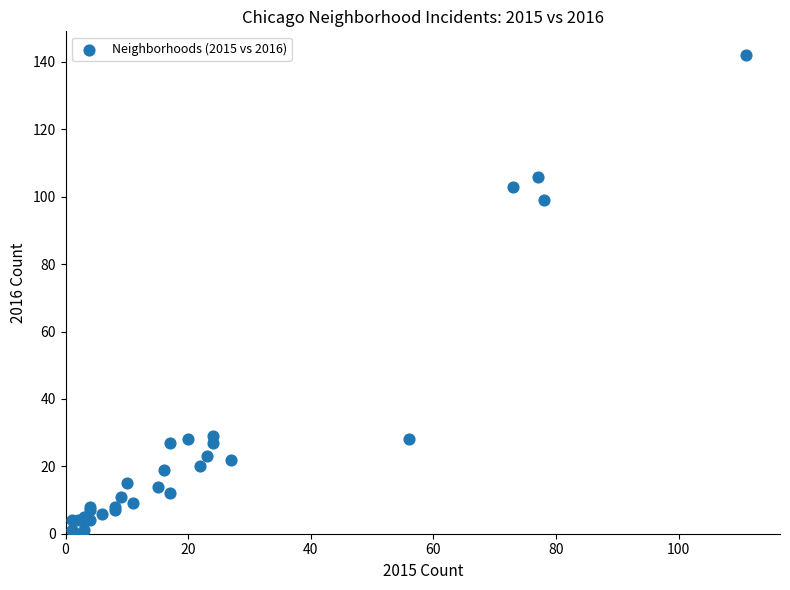

What Y value in the scatter plot is closest to 71?

99